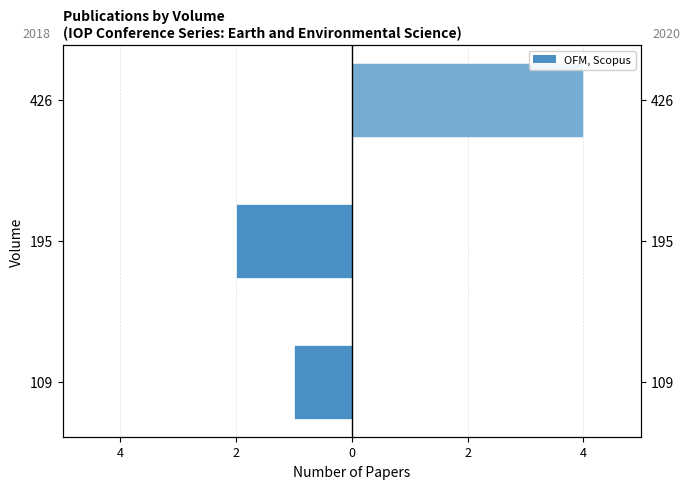

Reading right to left, transcribe all the data shown in this chart.

2018 Publications: 0	-2	-1
2020 Publications: 4	0	0